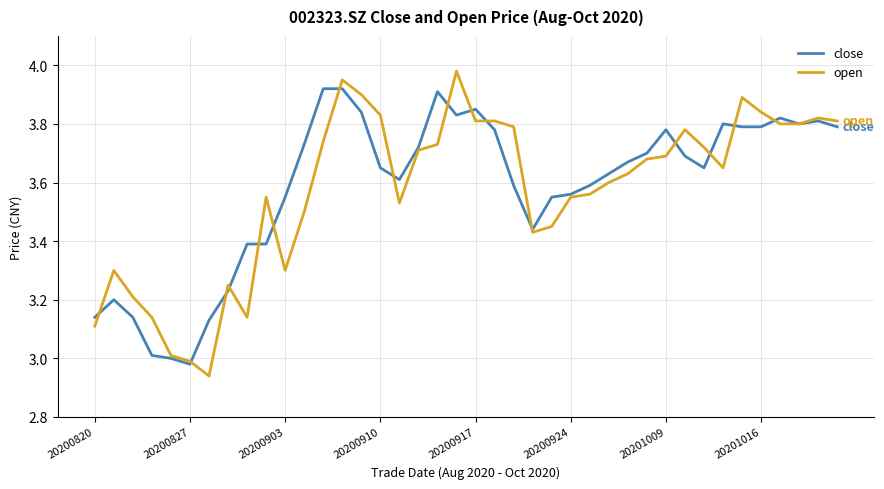

List the series in order of their peak value, highest first.

open, close